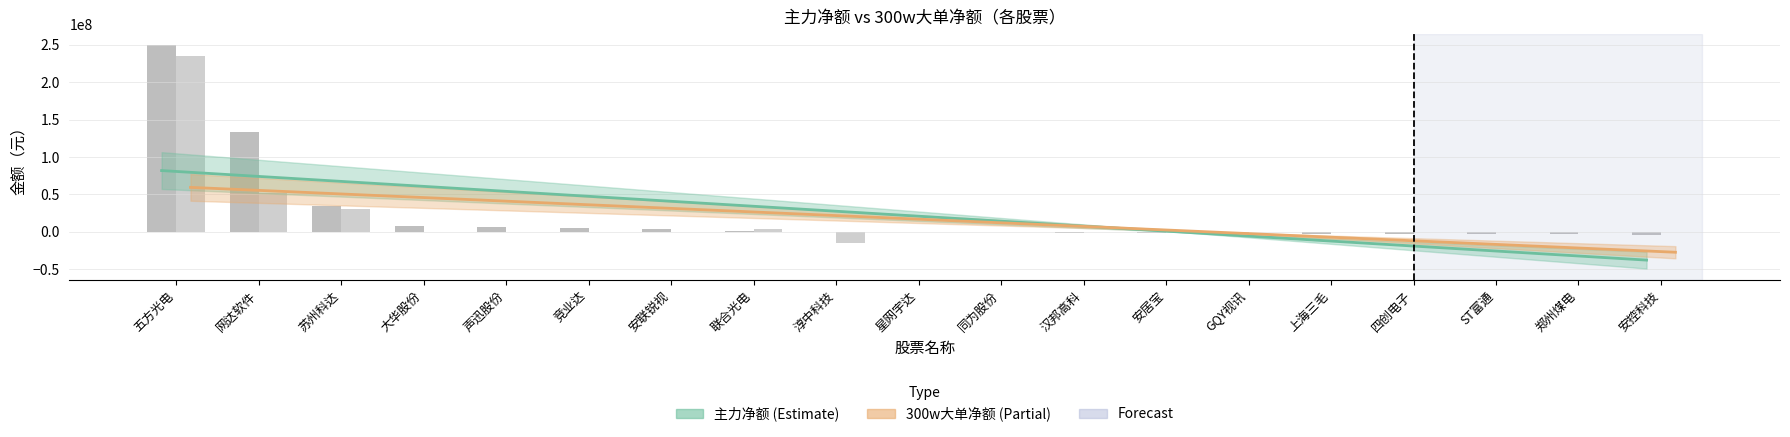

Rank the series at ST富通 from lowest to highest value.

主力净额趋势 (Estimate), 300w大单趋势 (Partial), 主力净额, 300w大单净额